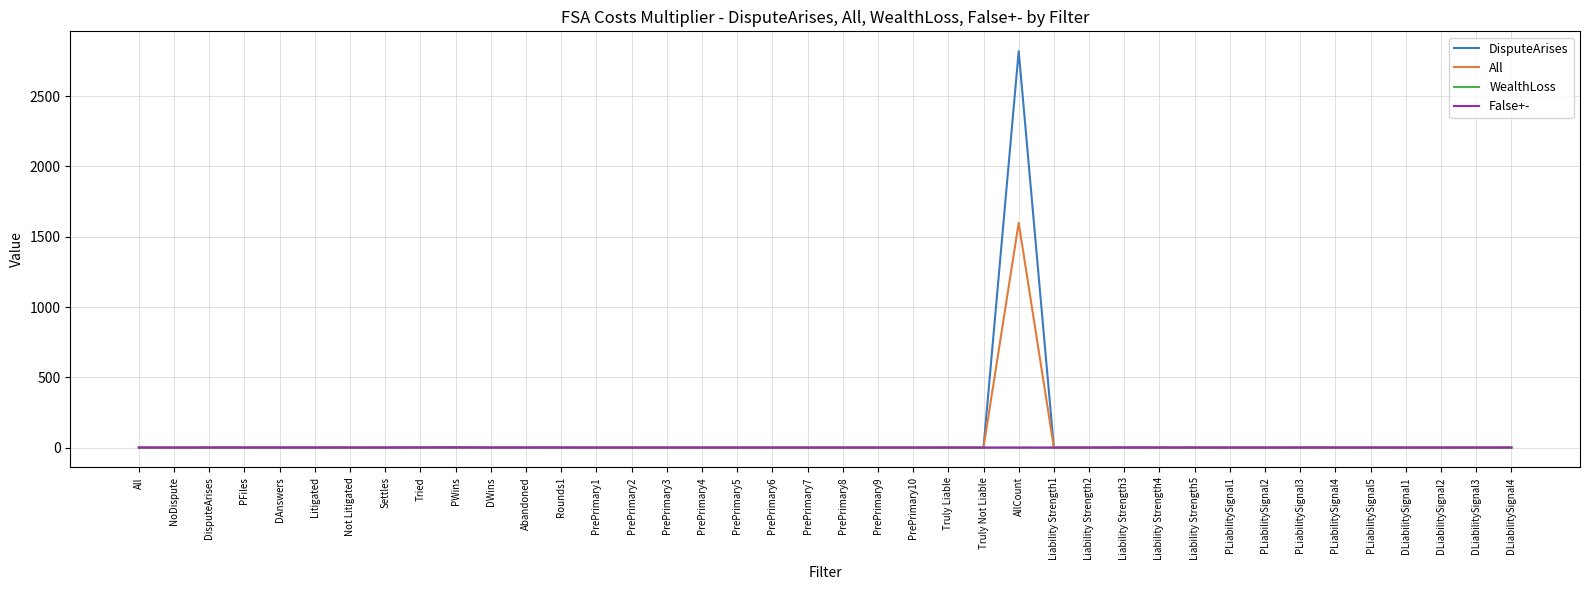

The value of DisputeArises at PrePrimary1 is 0.0. True or false?

True